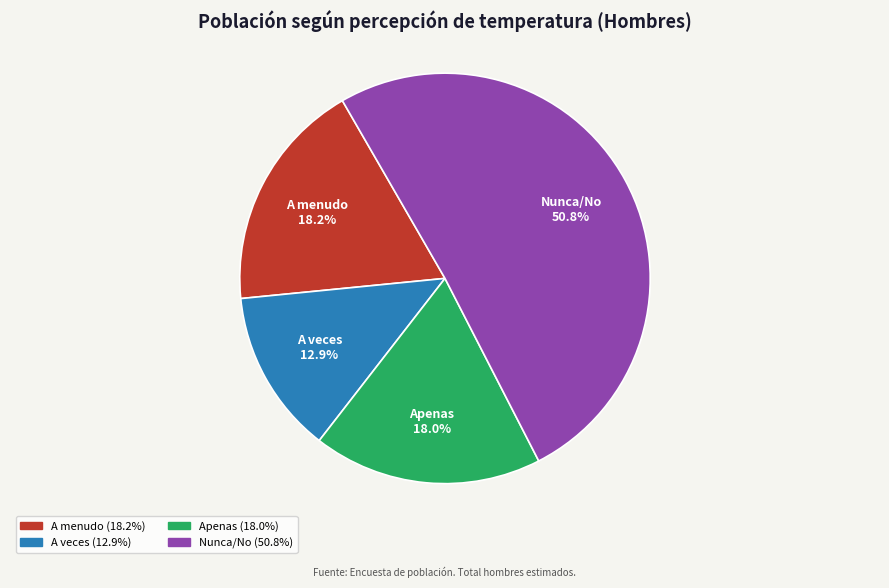

Which category accounts for the majority?

Nunca/No